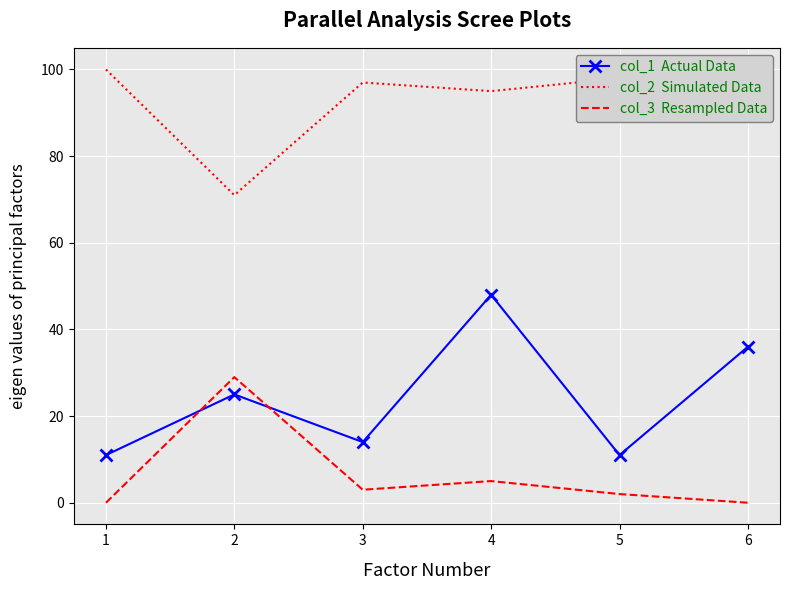

Is the value of col_3  Resampled Data at 3 greater than the value of col_1  Actual Data at 1?

No